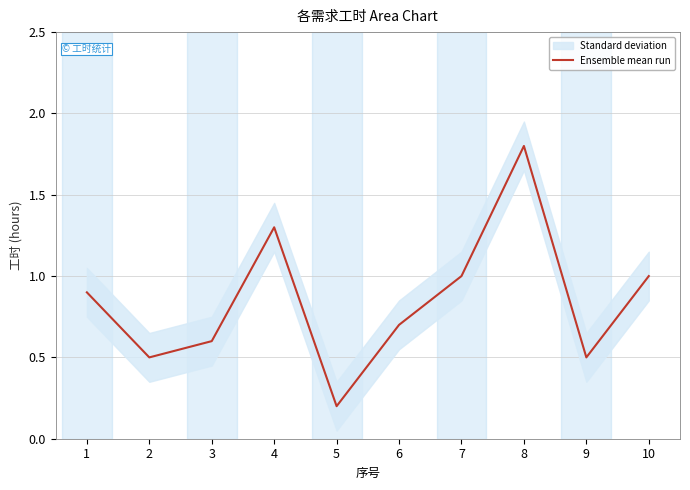

What is the sum of the values at 9 and 3?

1.1